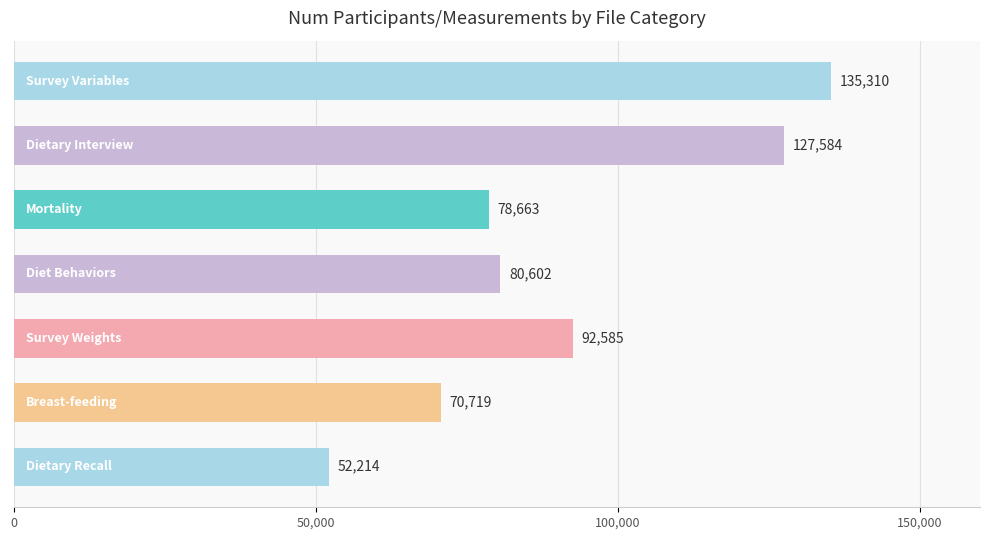

How many bars are there in total?

7